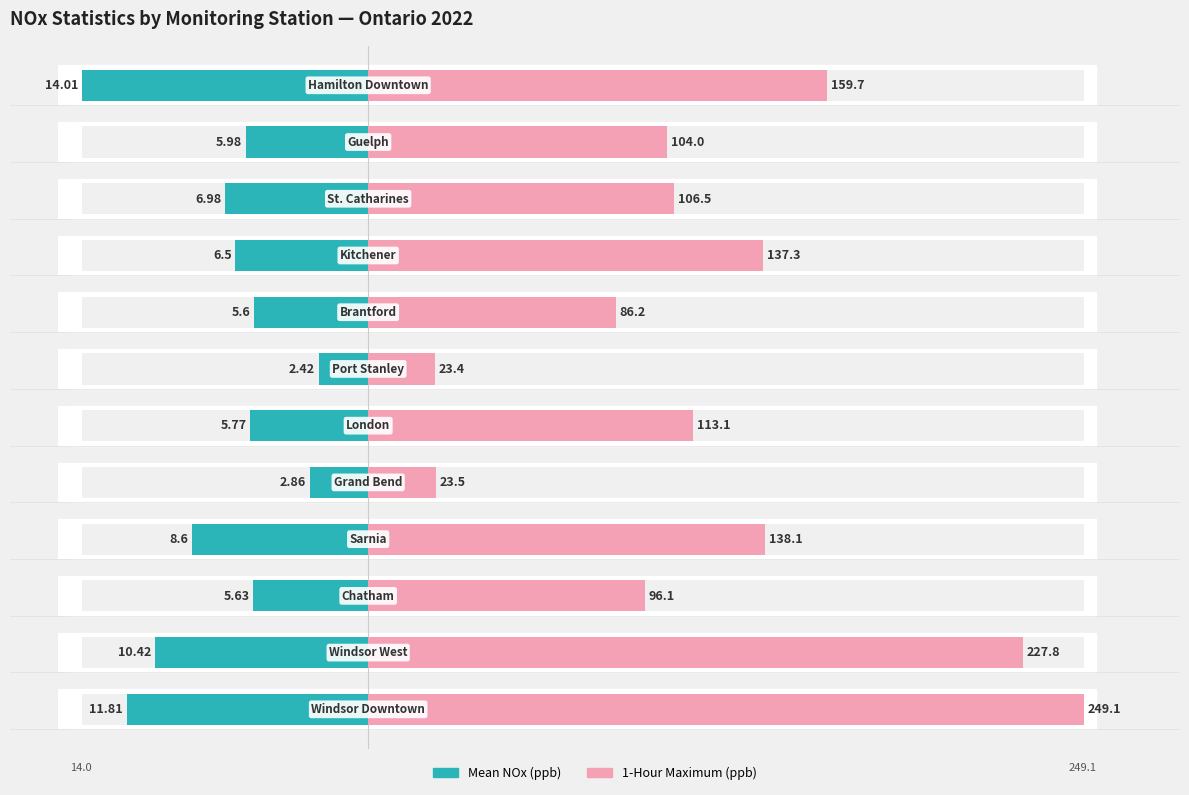

Are the bars grouped side by side (vs. stacked)?

Yes